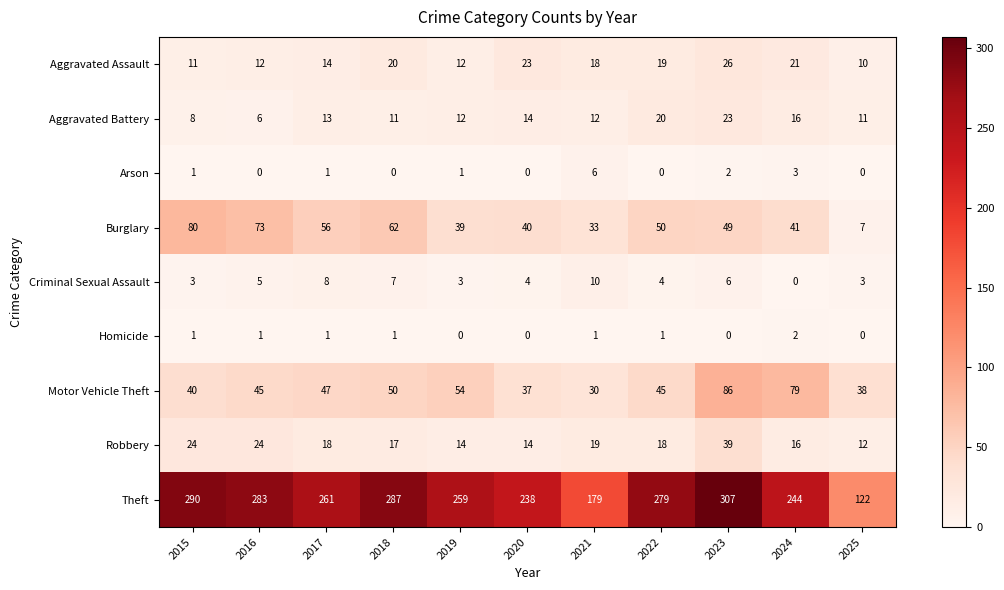

What is the sum of all Criminal Sexual Assault values?

53